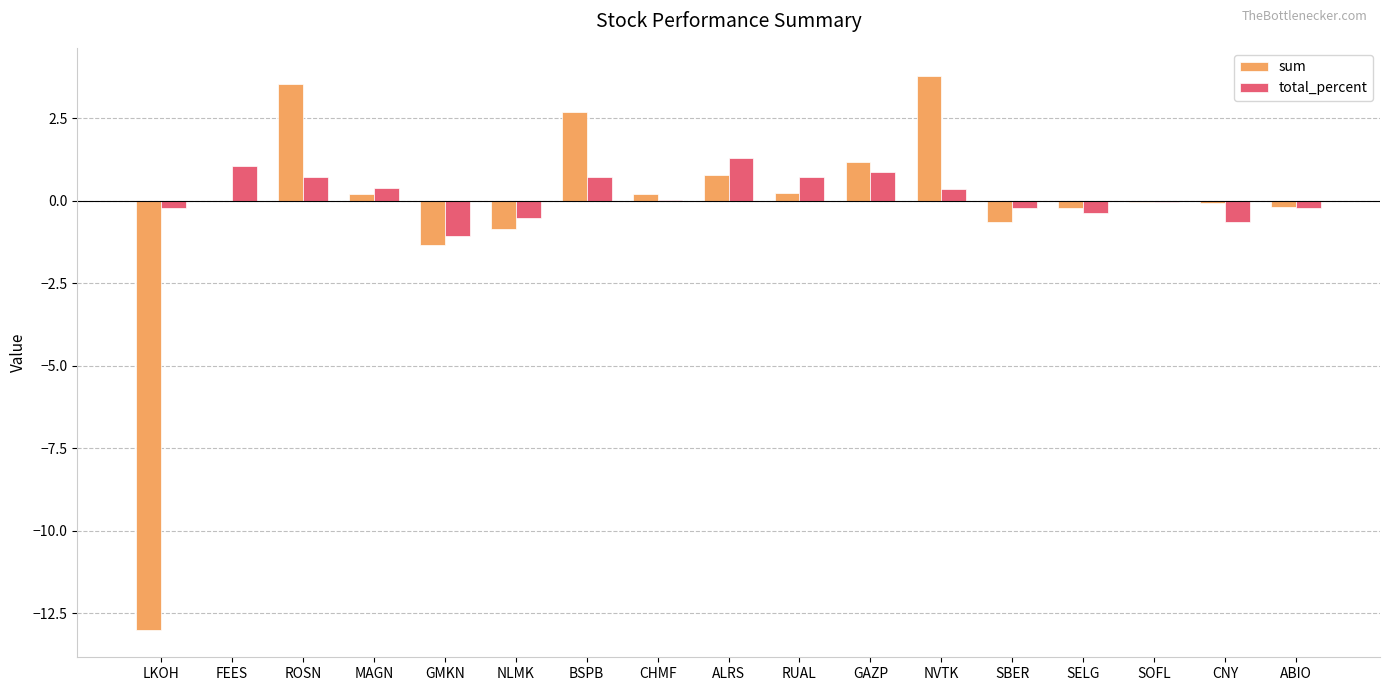

Count the number of categories in the chart.

17